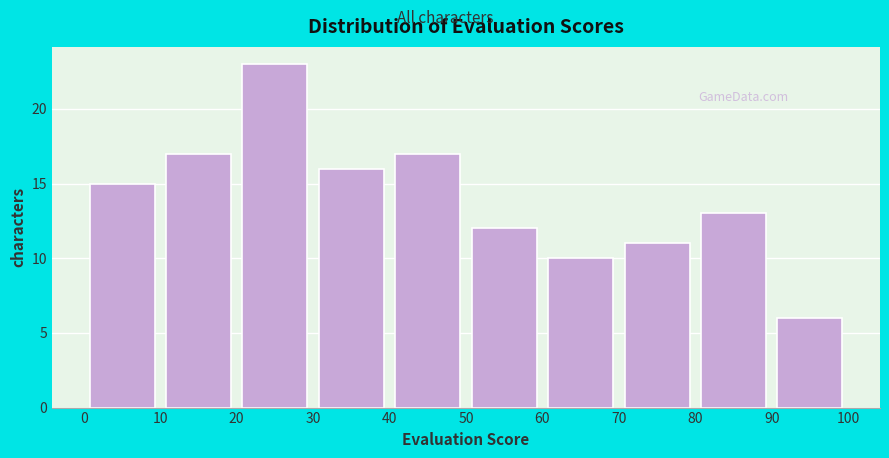

What is the height of the bar covering 50 to 60 on the x-axis? The values are not printed on the chart, so give them approximately, as read against the axis.

12